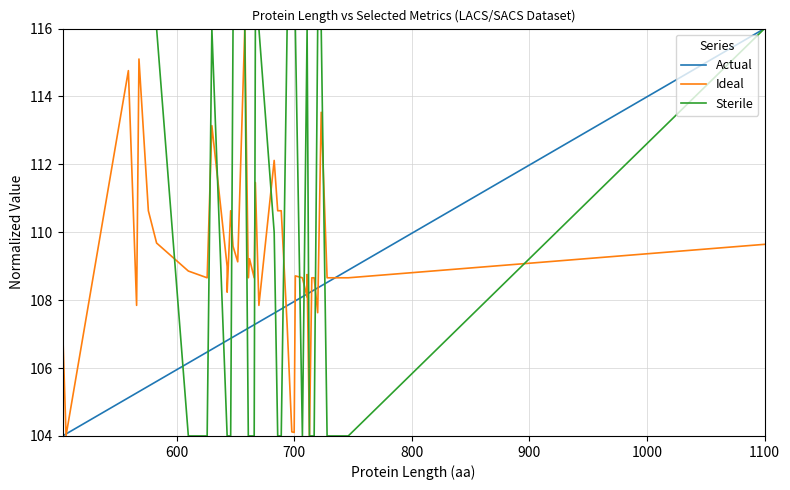

How many values in the Actual series are below 107?

15